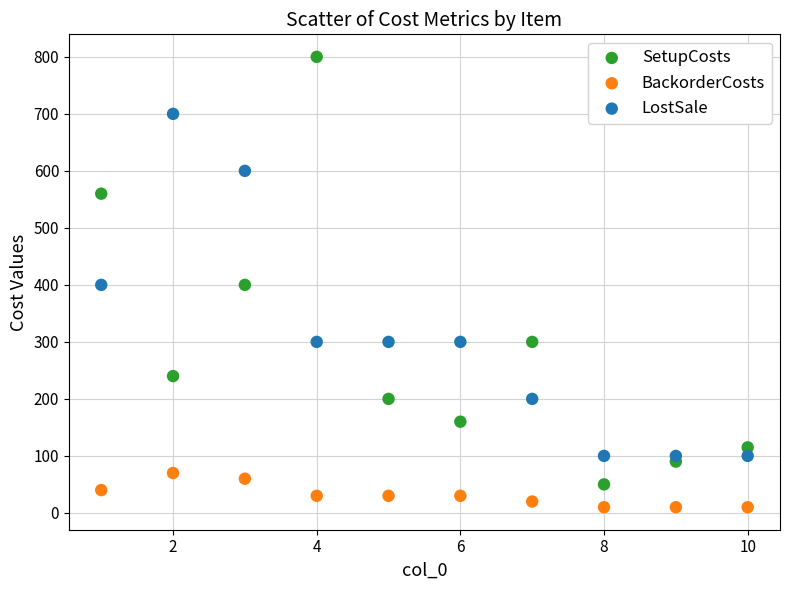

Which series reaches the minimum Y coordinate?

BackorderCosts